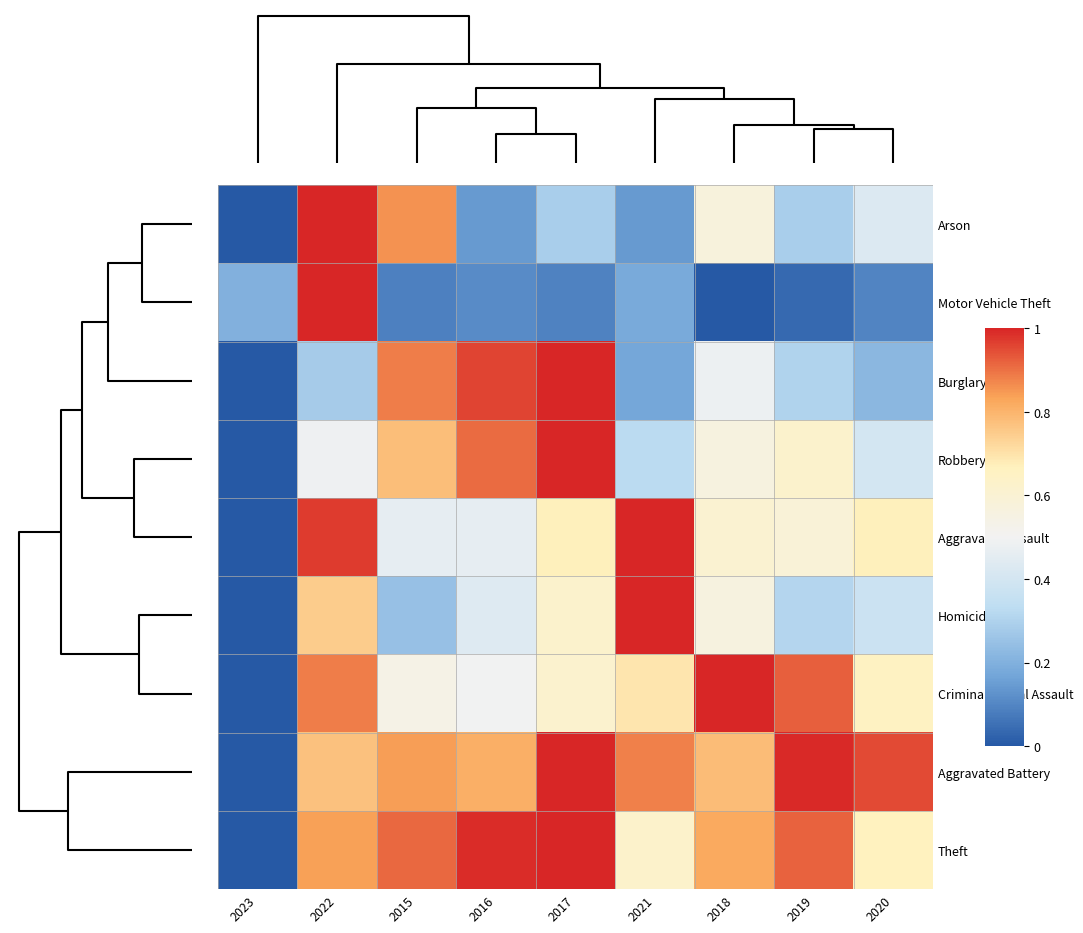

Reading left to right, extract all data points from this chart.

Arson: 2023=0.0	2022=1.0	2015=0.9	2016=0.1	2017=0.3	2021=0.1	2018=0.6	2019=0.3	2020=0.4
Motor Vehicle Theft: 2023=0.2	2022=1.0	2015=0.1	2016=0.1	2017=0.1	2021=0.2	2018=0.0	2019=0.0	2020=0.1
Burglary: 2023=0.0	2022=0.3	2015=0.9	2016=1.0	2017=1.0	2021=0.2	2018=0.5	2019=0.3	2020=0.2
Robbery: 2023=0.0	2022=0.5	2015=0.8	2016=0.9	2017=1.0	2021=0.3	2018=0.6	2019=0.6	2020=0.4
Aggravated Assault: 2023=0.0	2022=1.0	2015=0.5	2016=0.5	2017=0.7	2021=1.0	2018=0.6	2019=0.6	2020=0.7
Homicide: 2023=0.0	2022=0.7	2015=0.2	2016=0.4	2017=0.6	2021=1.0	2018=0.6	2019=0.3	2020=0.4
Criminal Sexual Assault: 2023=0.0	2022=0.9	2015=0.5	2016=0.5	2017=0.6	2021=0.7	2018=1.0	2019=0.9	2020=0.7
Aggravated Battery: 2023=0.0	2022=0.8	2015=0.8	2016=0.8	2017=1.0	2021=0.9	2018=0.8	2019=1.0	2020=0.9
Theft: 2023=0.0	2022=0.8	2015=0.9	2016=1.0	2017=1.0	2021=0.6	2018=0.8	2019=0.9	2020=0.7